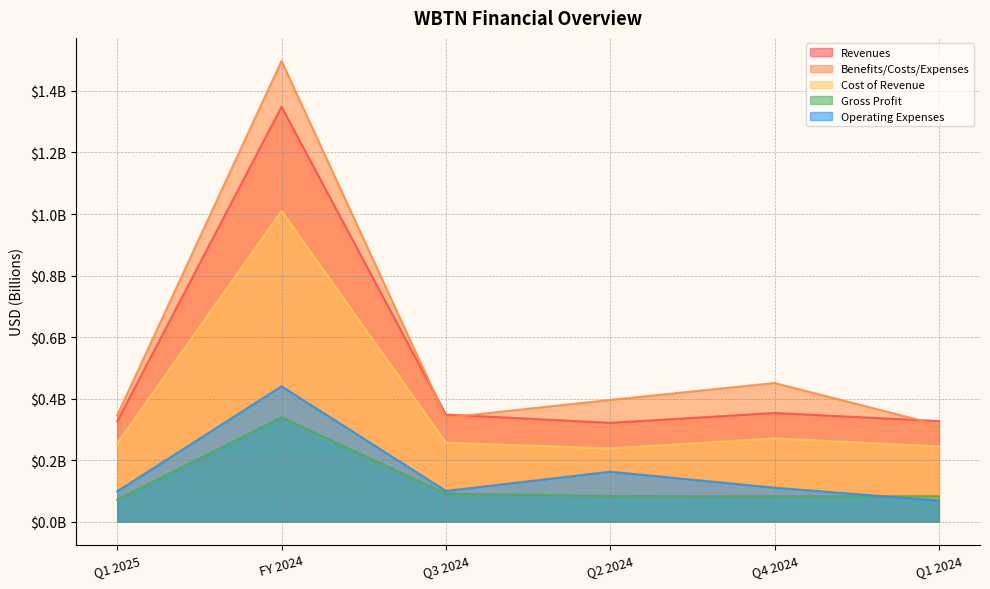

At which label is Operating Expenses closest to 0?

Q1 2024